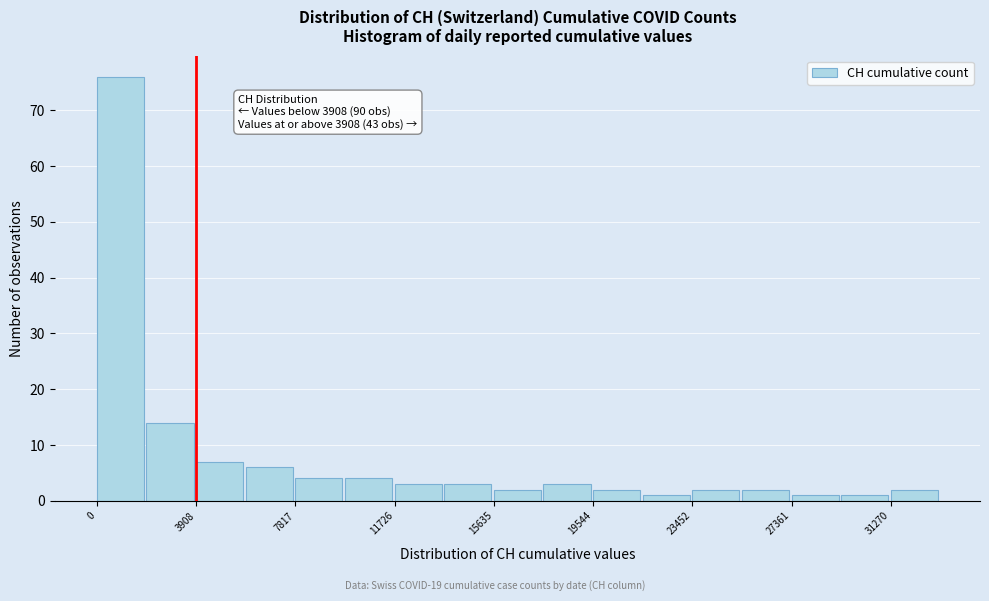

Around what value on the x-axis is the tallest bar? Give the approximate position of its centre, as read against the axis.

1000